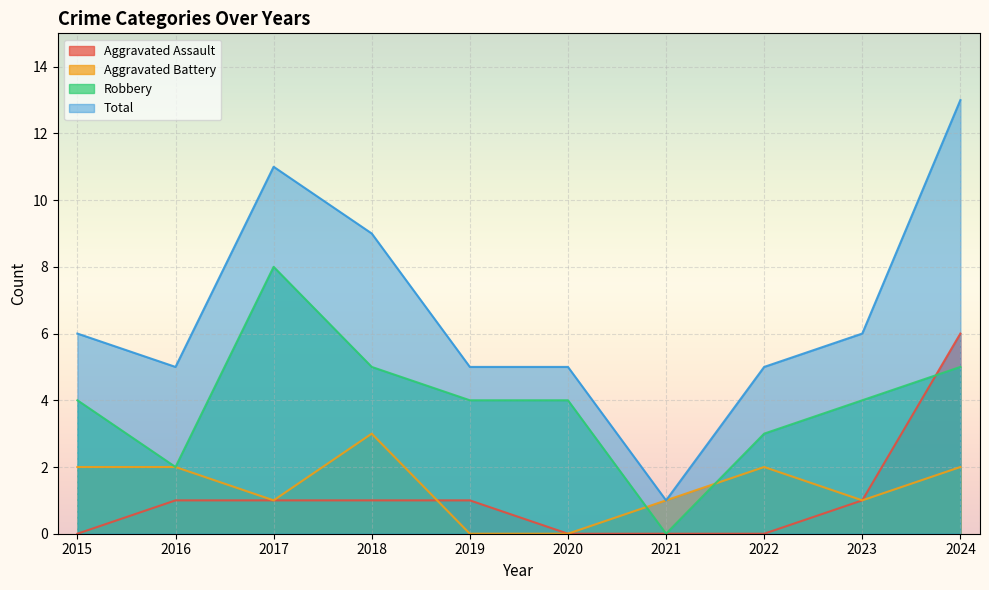

Does the chart display data point markers on the line(s)?

No